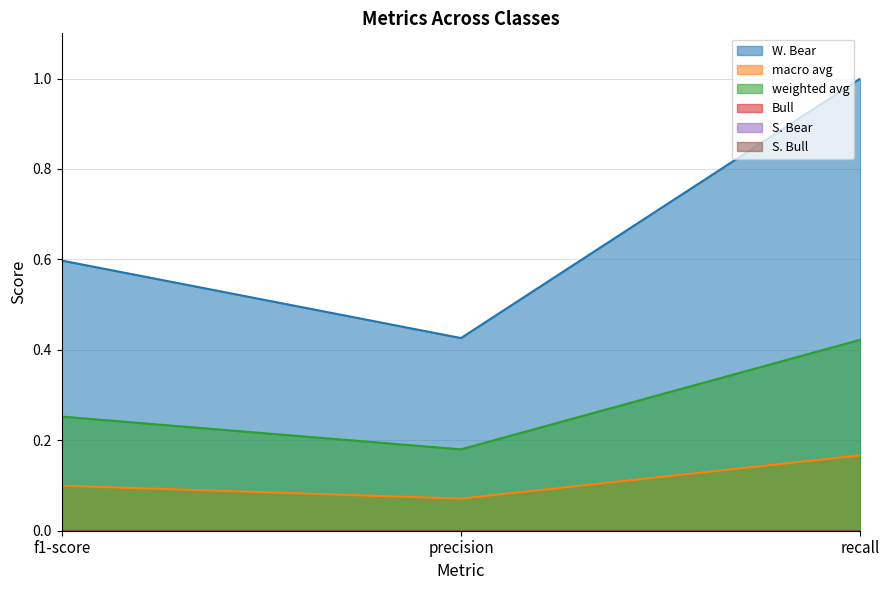

Which series has the largest range (max minus min)?

W. Bear